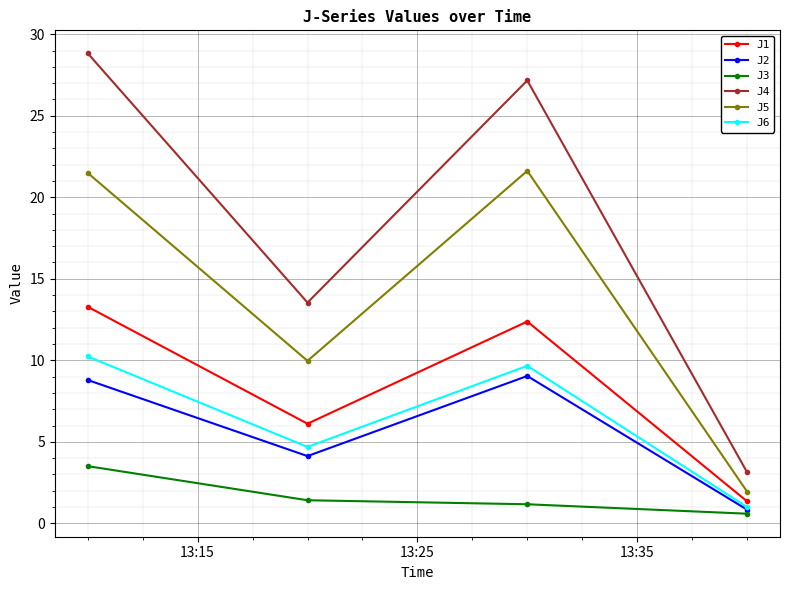

Which series has the largest total across all categories?

J4